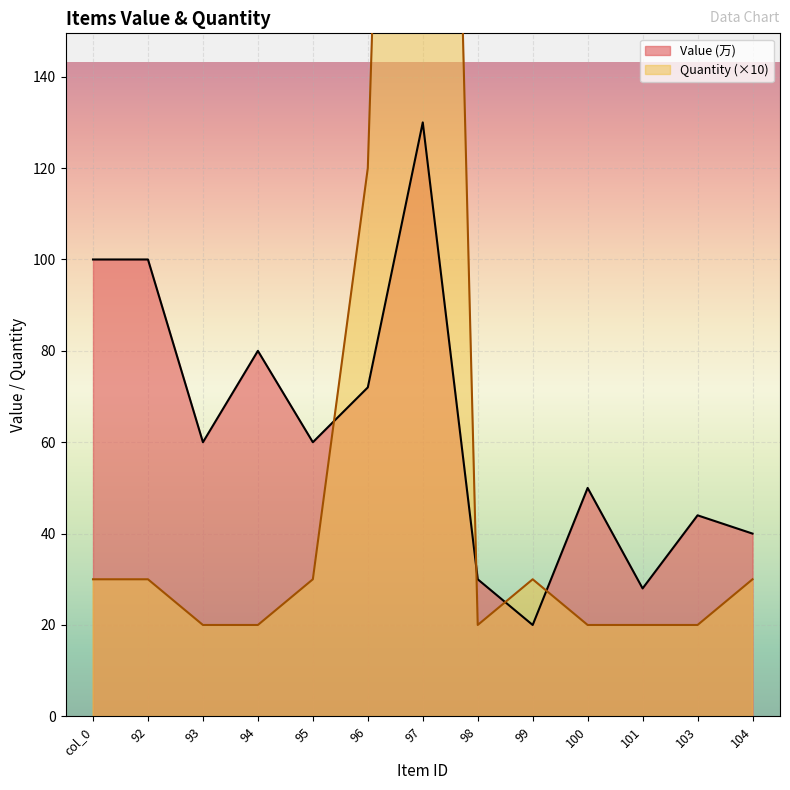

In Quantity, how many points are lower than both neighbors (excluding endpoints)?

1